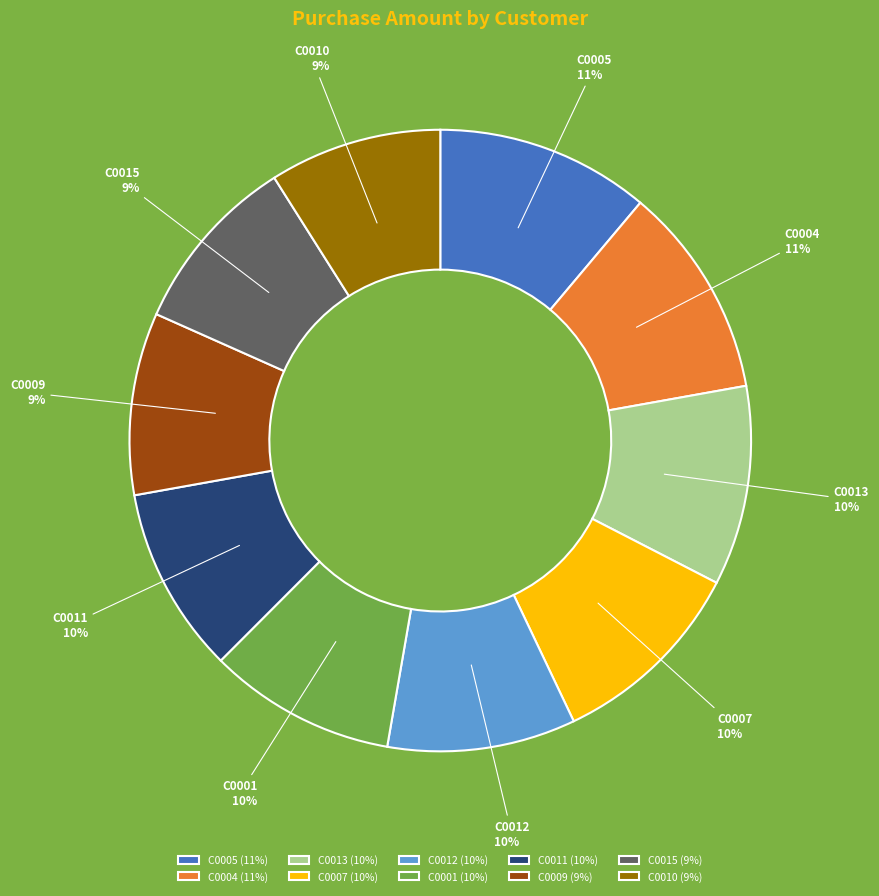

The C0009 slice represents 1% of the pie. True or false?

False